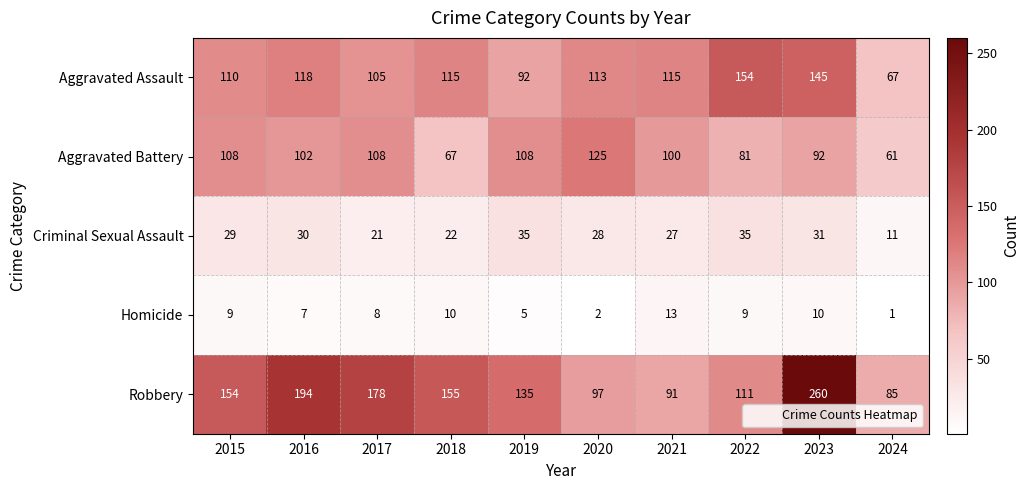

Which series has the largest total across all categories?

Robbery